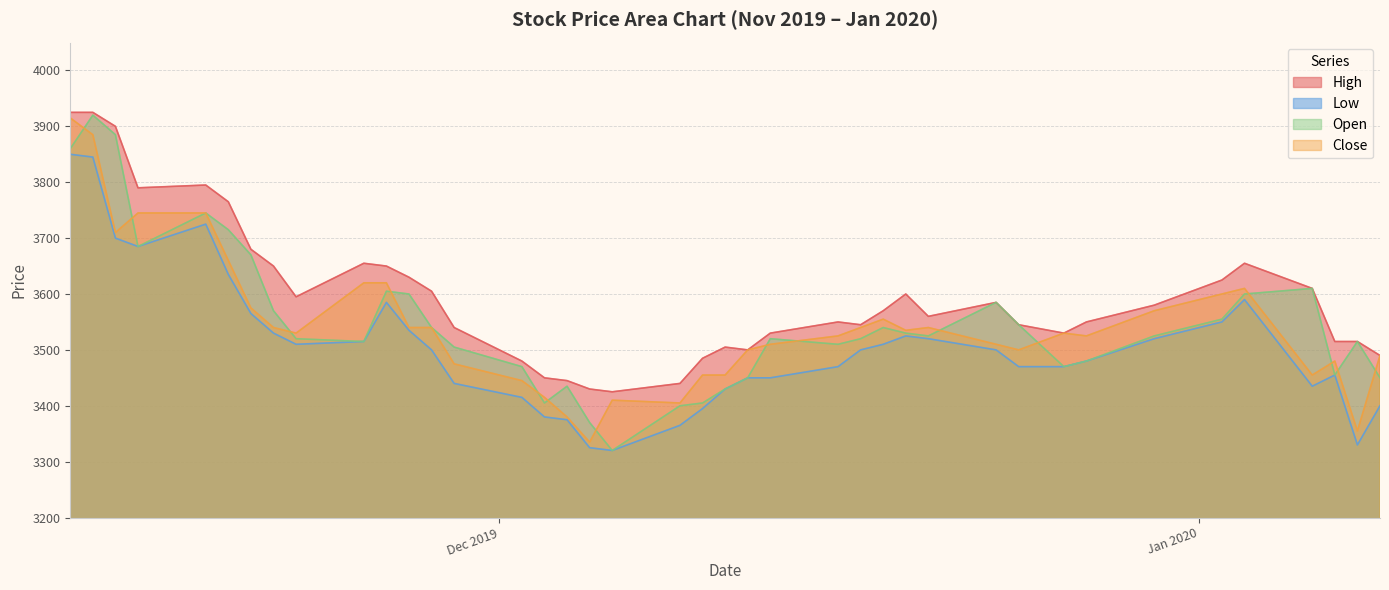

Which series has the largest total across all categories?

High